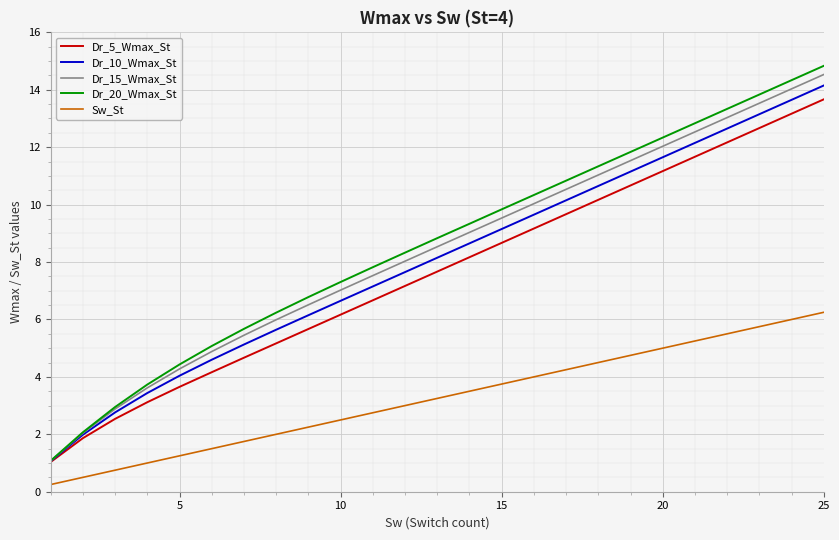

What is the maximum value for Dr_5_Wmax_St?

13.7